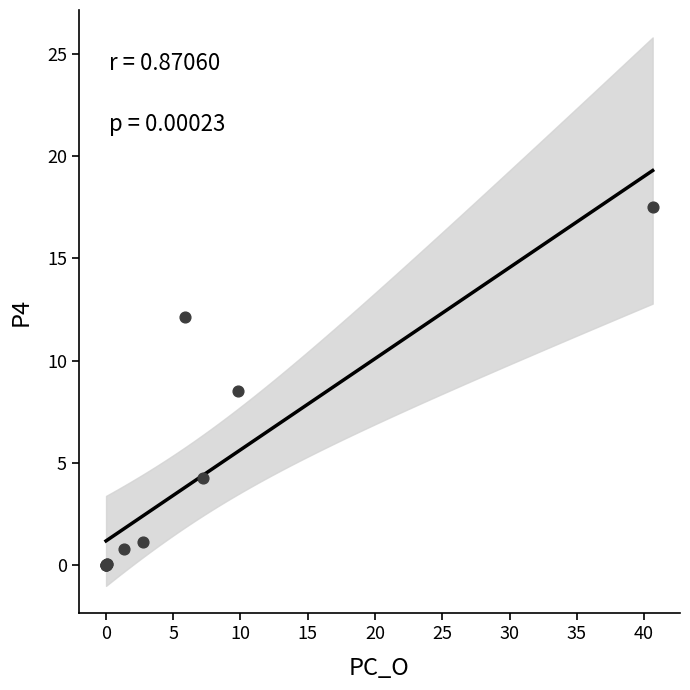

What Y value in the scatter plot is closest to 8?

8.5